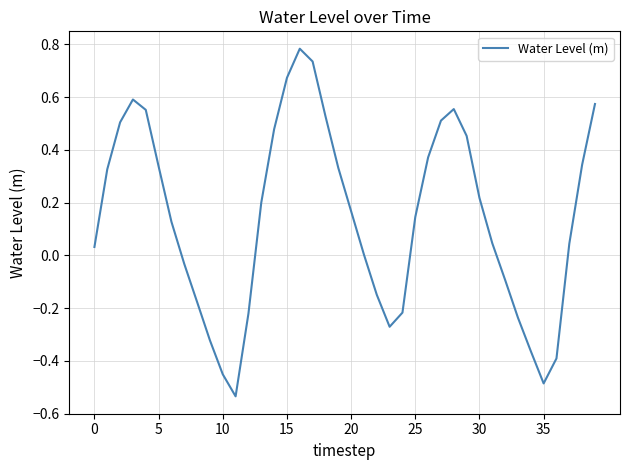

What is the difference between the maximum and minimum values?

1.3